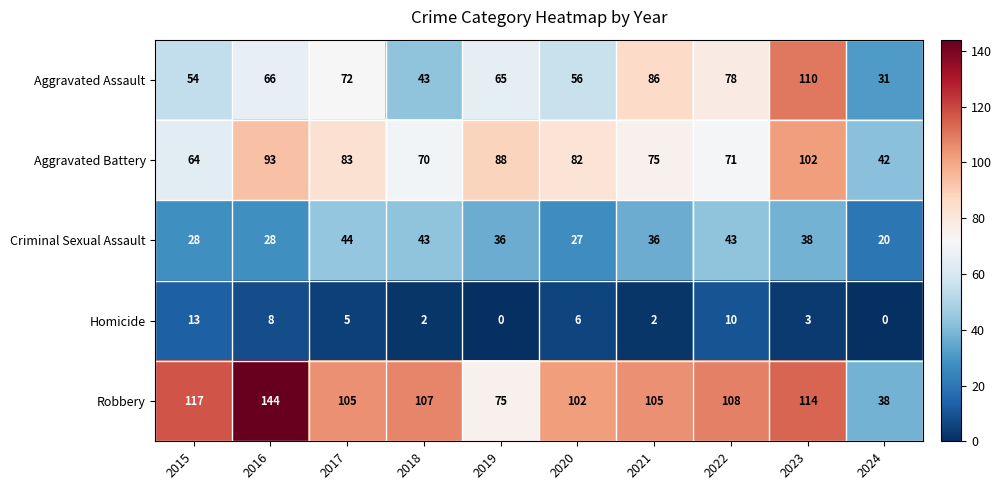

What is the difference between the maximum and minimum values in the Robbery series?

106